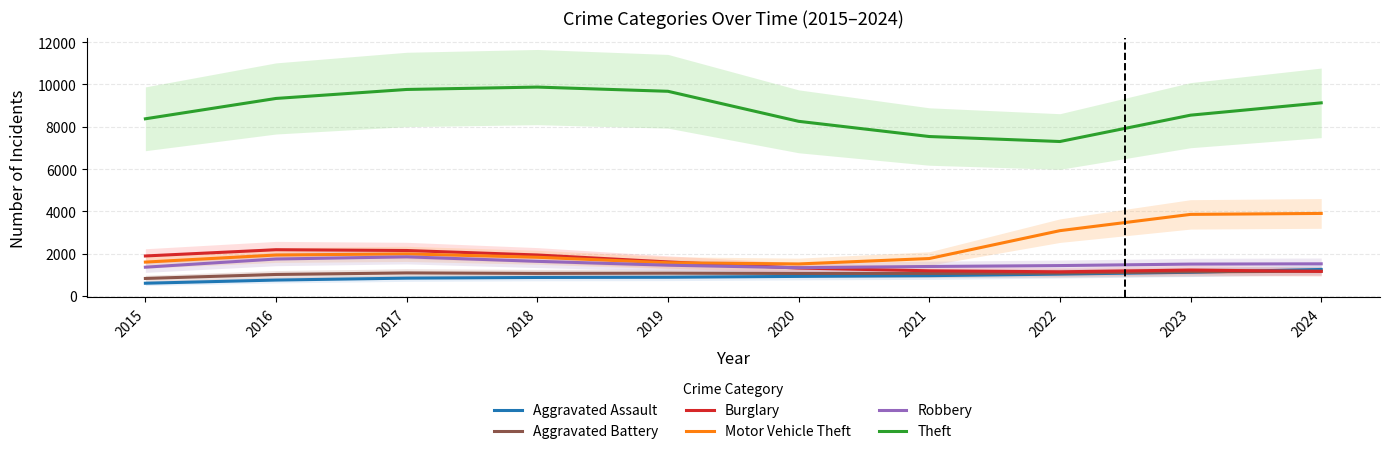

Does the chart display data point markers on the line(s)?

No